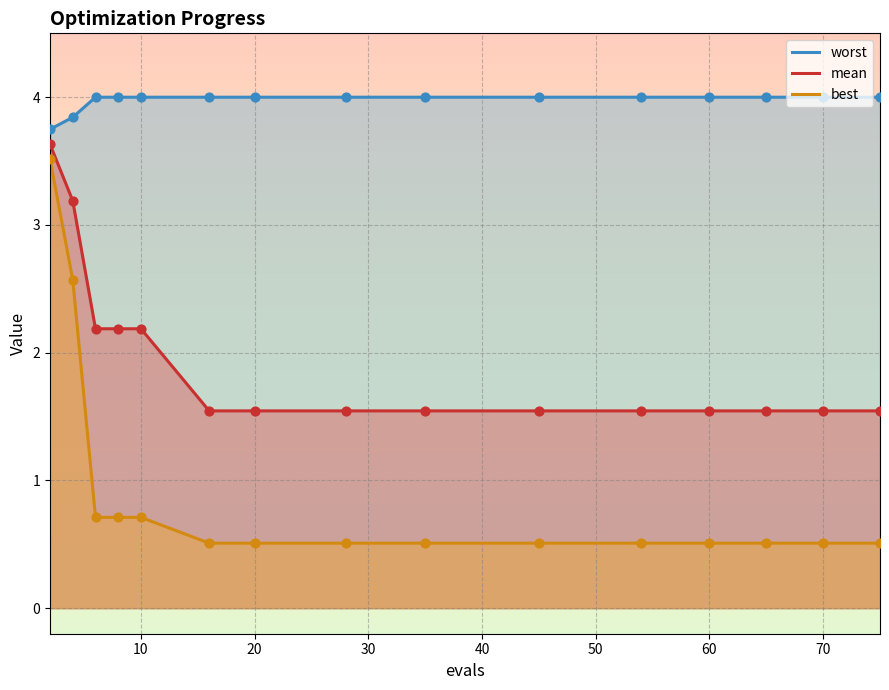

At how many categories does at least one series exceed 3?

15